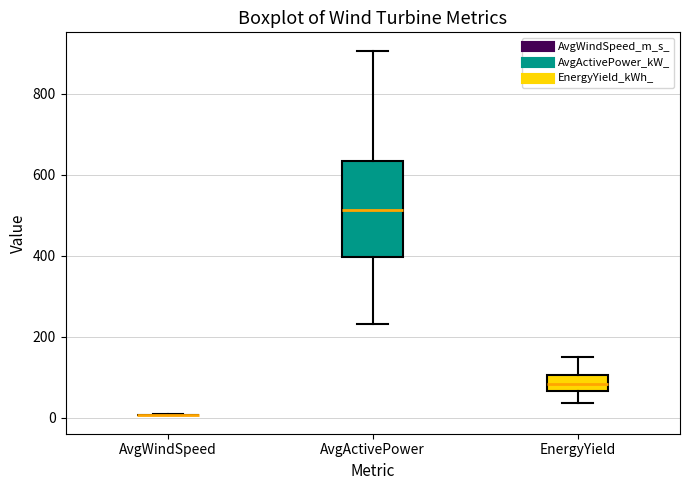

Reading left to right, read every box against the y-axis: the position of its median line, the range the box covers, and the ends of its whiskers. The values are not printed on the chart, so give them approximately, as read against the axis.

AvgWindSpeed: box collapsed to a line at 0, whiskers 0 to 0
AvgActivePower: median 520, box 400 to 640, whiskers 240 to 900
EnergyYield: median 80, box 60 to 100, whiskers 40 to 140